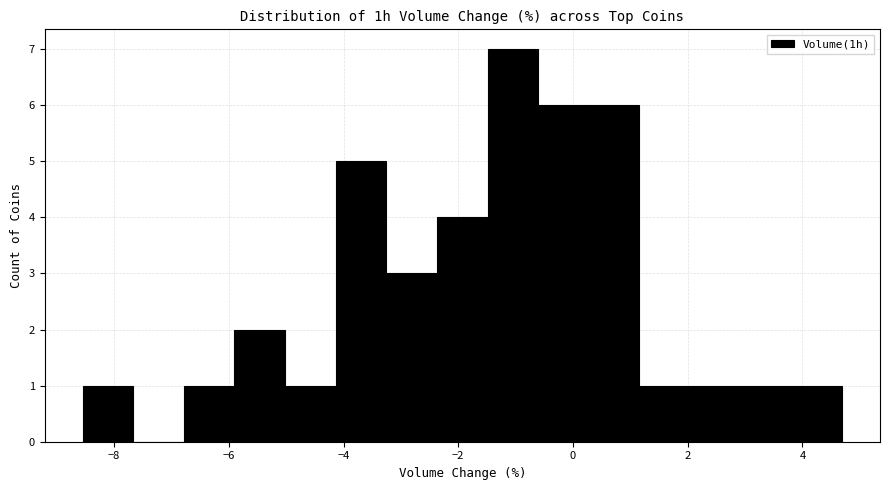

How tall is the bar that spans -8.6 to -7.6 on the x-axis? Neither the bar edges nor the heights are printed on the chart, so give them approximately, as read against the axes.

1